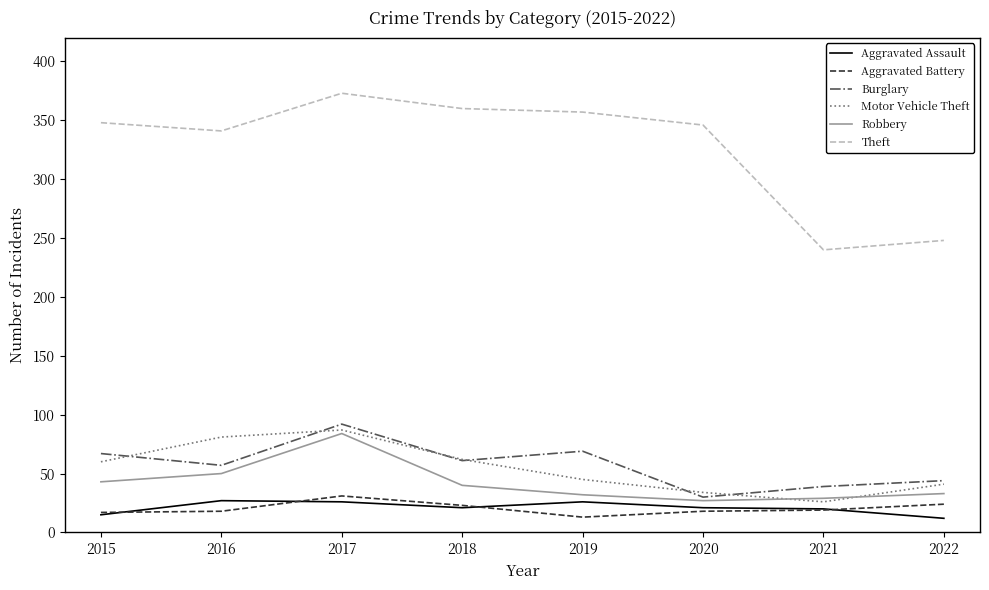

What are all the series names shown in the legend?

Aggravated Assault, Aggravated Battery, Burglary, Motor Vehicle Theft, Robbery, Theft